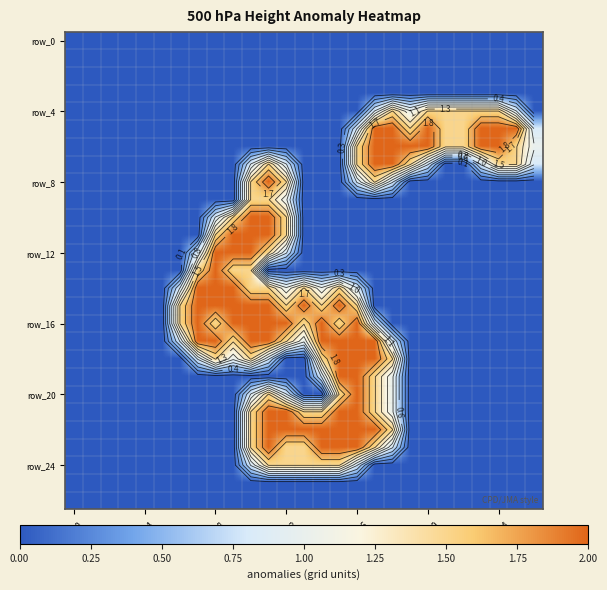

What is the sum of the row_12 values at 11 and 23?

1.5